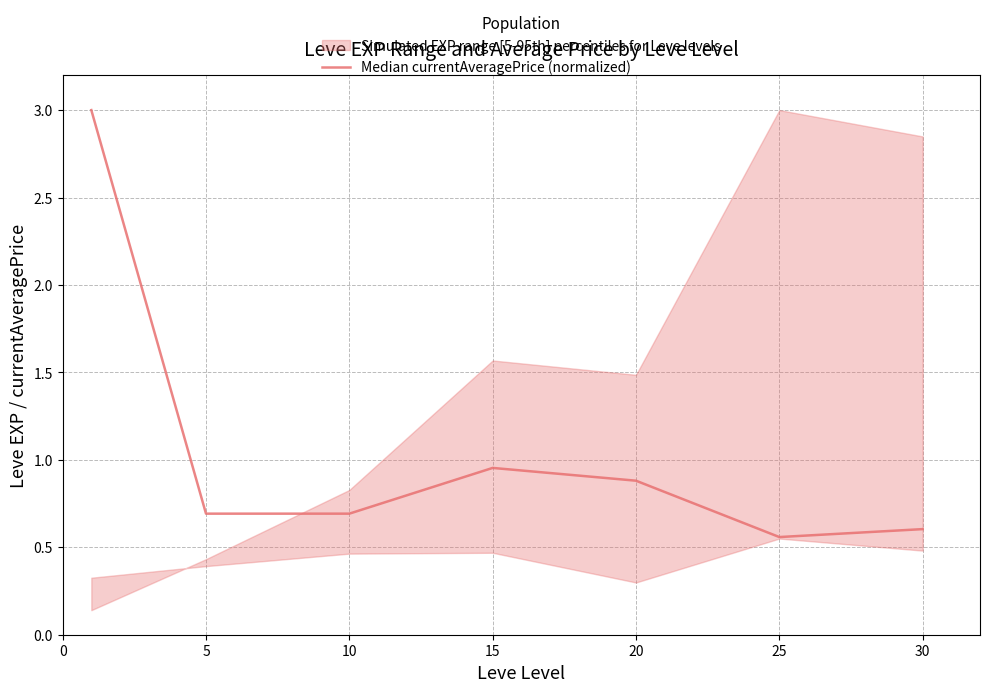

Is it true that the value at 5 is 1.0?

False